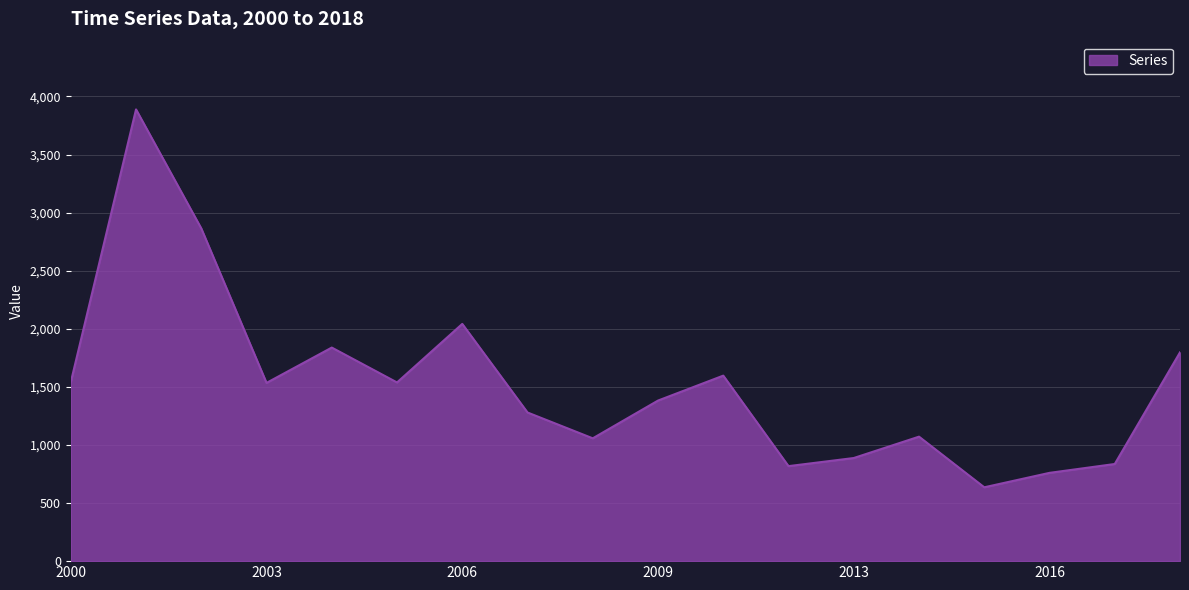

What is the minimum value shown in the chart?

635.6